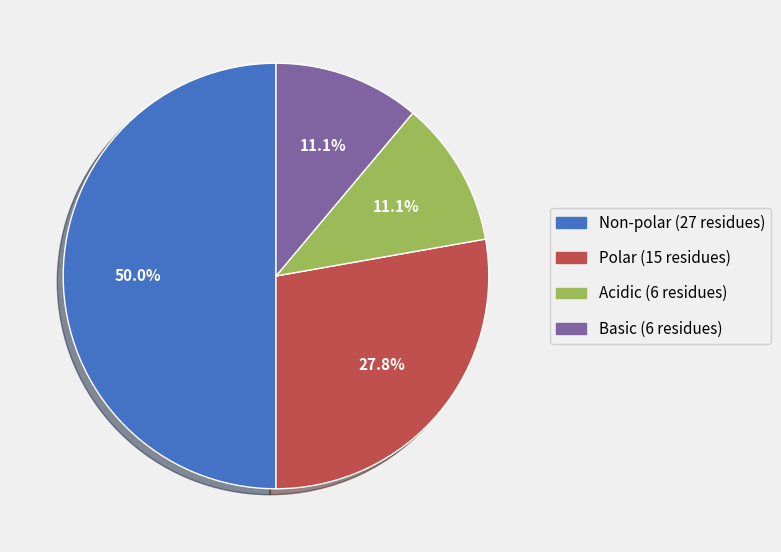

Count the number of slices in the pie.

4